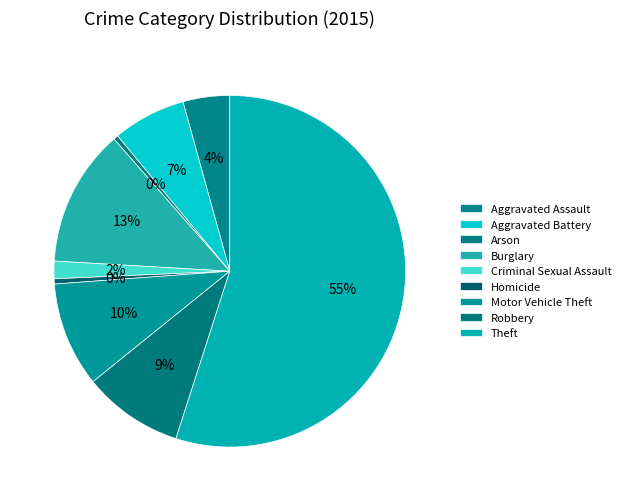

How much of the chart is everything except Robbery?

90.8%